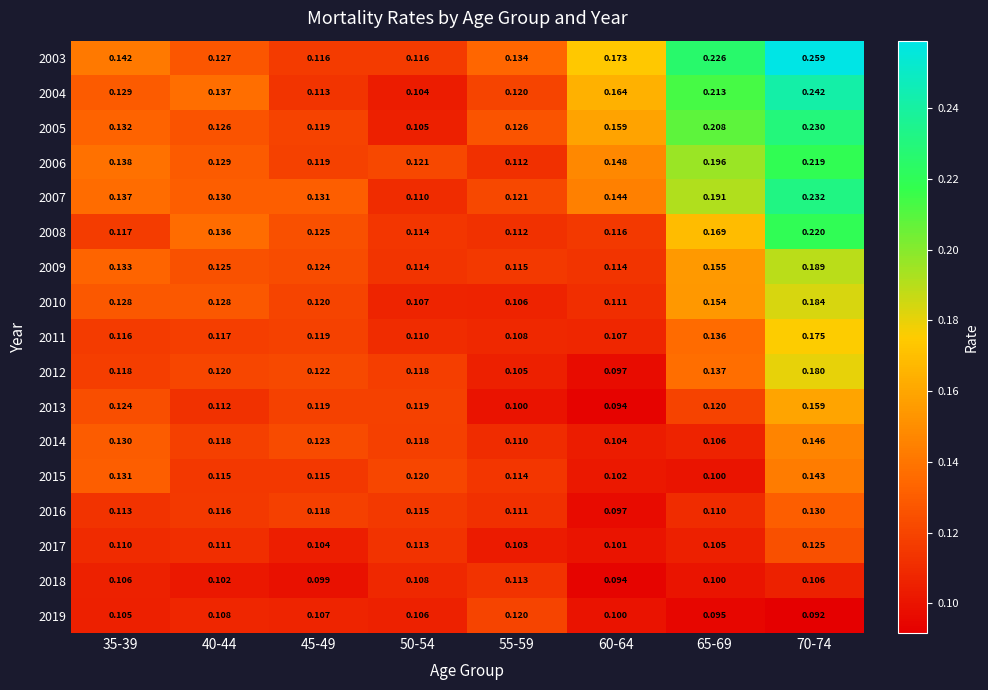

Reading left to right, extract all data points from this chart.

2003: 35-39=0.1	40-44=0.1	45-49=0.1	50-54=0.1	55-59=0.1	60-64=0.2	65-69=0.2	70-74=0.3
2004: 35-39=0.1	40-44=0.1	45-49=0.1	50-54=0.1	55-59=0.1	60-64=0.2	65-69=0.2	70-74=0.2
2005: 35-39=0.1	40-44=0.1	45-49=0.1	50-54=0.1	55-59=0.1	60-64=0.2	65-69=0.2	70-74=0.2
2006: 35-39=0.1	40-44=0.1	45-49=0.1	50-54=0.1	55-59=0.1	60-64=0.1	65-69=0.2	70-74=0.2
2007: 35-39=0.1	40-44=0.1	45-49=0.1	50-54=0.1	55-59=0.1	60-64=0.1	65-69=0.2	70-74=0.2
2008: 35-39=0.1	40-44=0.1	45-49=0.1	50-54=0.1	55-59=0.1	60-64=0.1	65-69=0.2	70-74=0.2
2009: 35-39=0.1	40-44=0.1	45-49=0.1	50-54=0.1	55-59=0.1	60-64=0.1	65-69=0.2	70-74=0.2
2010: 35-39=0.1	40-44=0.1	45-49=0.1	50-54=0.1	55-59=0.1	60-64=0.1	65-69=0.2	70-74=0.2
2011: 35-39=0.1	40-44=0.1	45-49=0.1	50-54=0.1	55-59=0.1	60-64=0.1	65-69=0.1	70-74=0.2
2012: 35-39=0.1	40-44=0.1	45-49=0.1	50-54=0.1	55-59=0.1	60-64=0.1	65-69=0.1	70-74=0.2
2013: 35-39=0.1	40-44=0.1	45-49=0.1	50-54=0.1	55-59=0.1	60-64=0.1	65-69=0.1	70-74=0.2
2014: 35-39=0.1	40-44=0.1	45-49=0.1	50-54=0.1	55-59=0.1	60-64=0.1	65-69=0.1	70-74=0.1
2015: 35-39=0.1	40-44=0.1	45-49=0.1	50-54=0.1	55-59=0.1	60-64=0.1	65-69=0.1	70-74=0.1
2016: 35-39=0.1	40-44=0.1	45-49=0.1	50-54=0.1	55-59=0.1	60-64=0.1	65-69=0.1	70-74=0.1
2017: 35-39=0.1	40-44=0.1	45-49=0.1	50-54=0.1	55-59=0.1	60-64=0.1	65-69=0.1	70-74=0.1
2018: 35-39=0.1	40-44=0.1	45-49=0.1	50-54=0.1	55-59=0.1	60-64=0.1	65-69=0.1	70-74=0.1
2019: 35-39=0.1	40-44=0.1	45-49=0.1	50-54=0.1	55-59=0.1	60-64=0.1	65-69=0.1	70-74=0.1